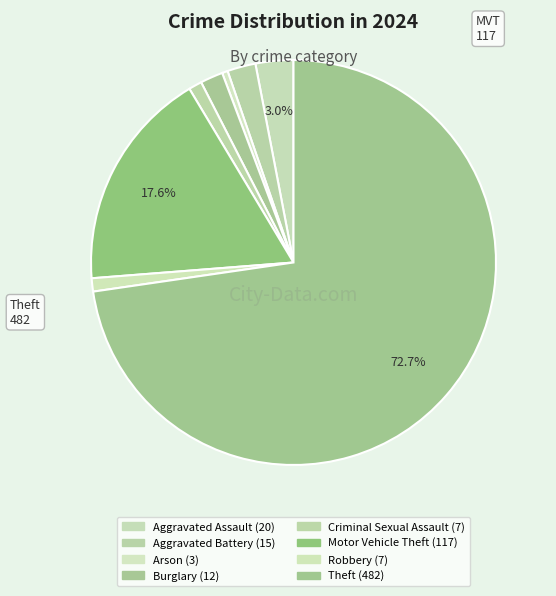

Rank the categories by value from lowest to highest.

Arson, Criminal Sexual Assault, Robbery, Burglary, Aggravated Battery, Aggravated Assault, Motor Vehicle Theft, Theft